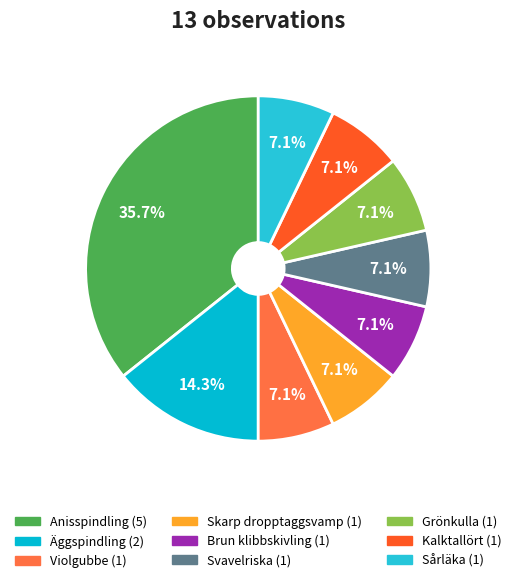

Is there a majority slice in this chart?

No